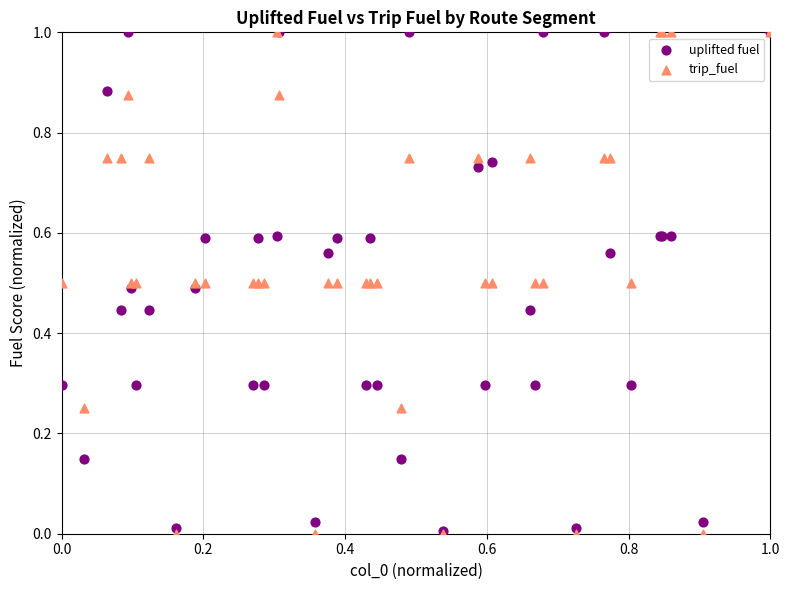

What are all the series names shown in the legend?

uplifted fuel, trip_fuel